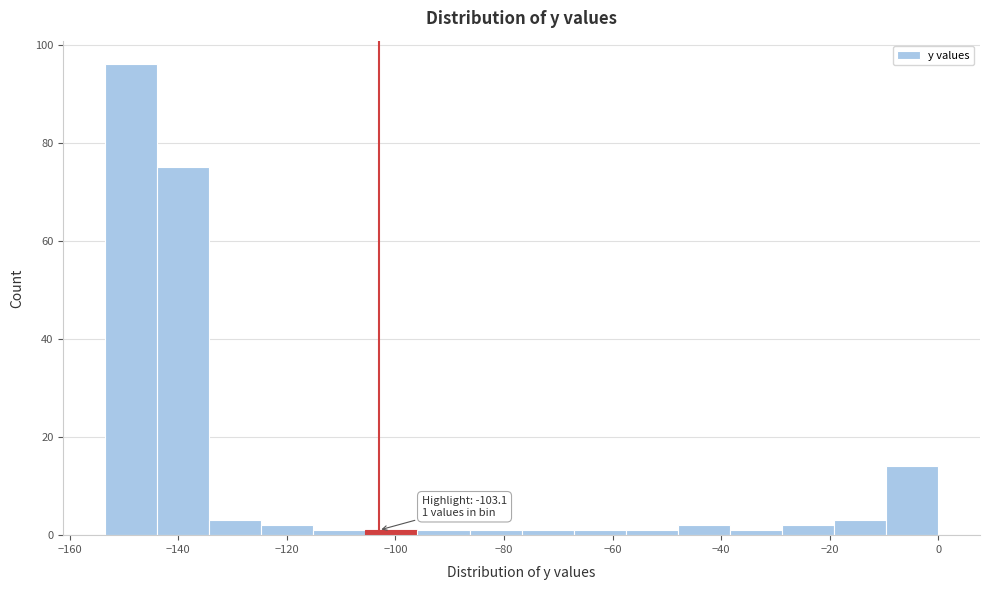

Over which range of the x-axis is the bar tallest?

-154 to -144